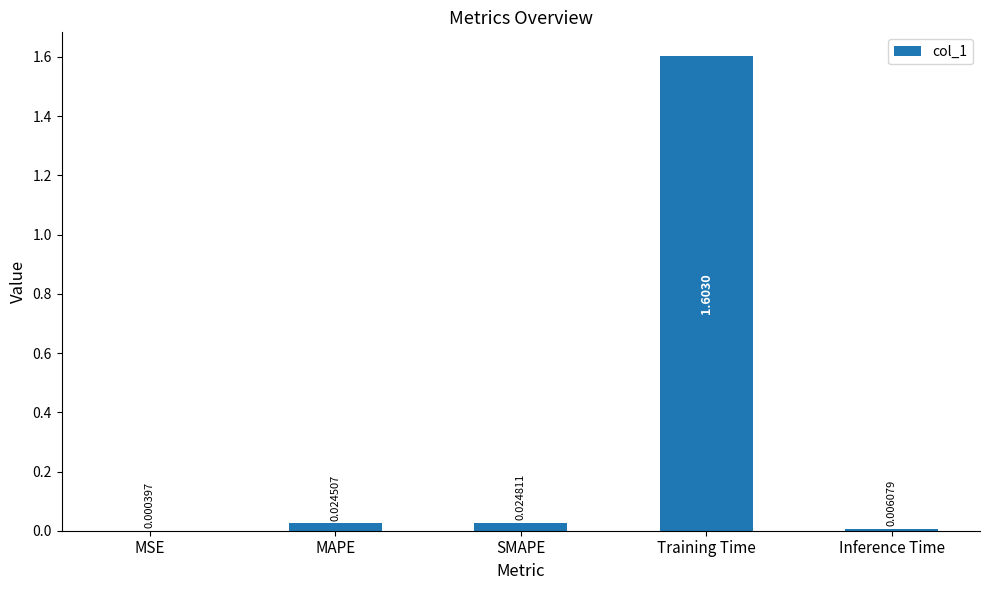

At which label is the value closest to 0?

MSE